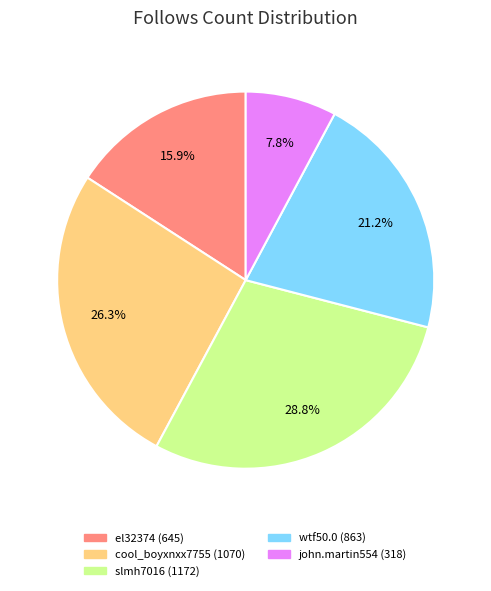

True or false: slmh7016 accounts for 39% of the total.

False